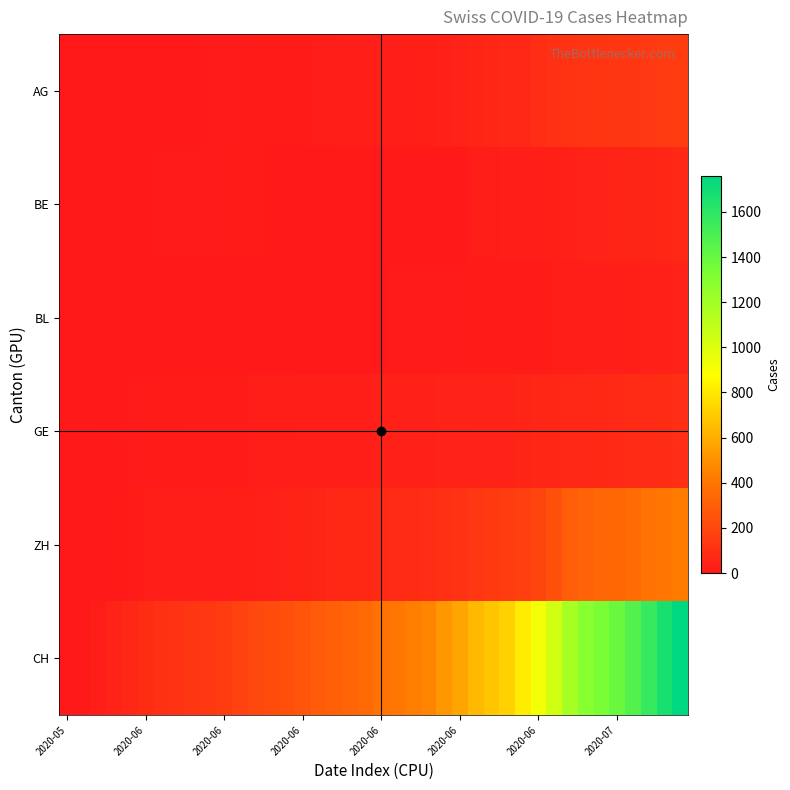

How many data points does each series have?

40